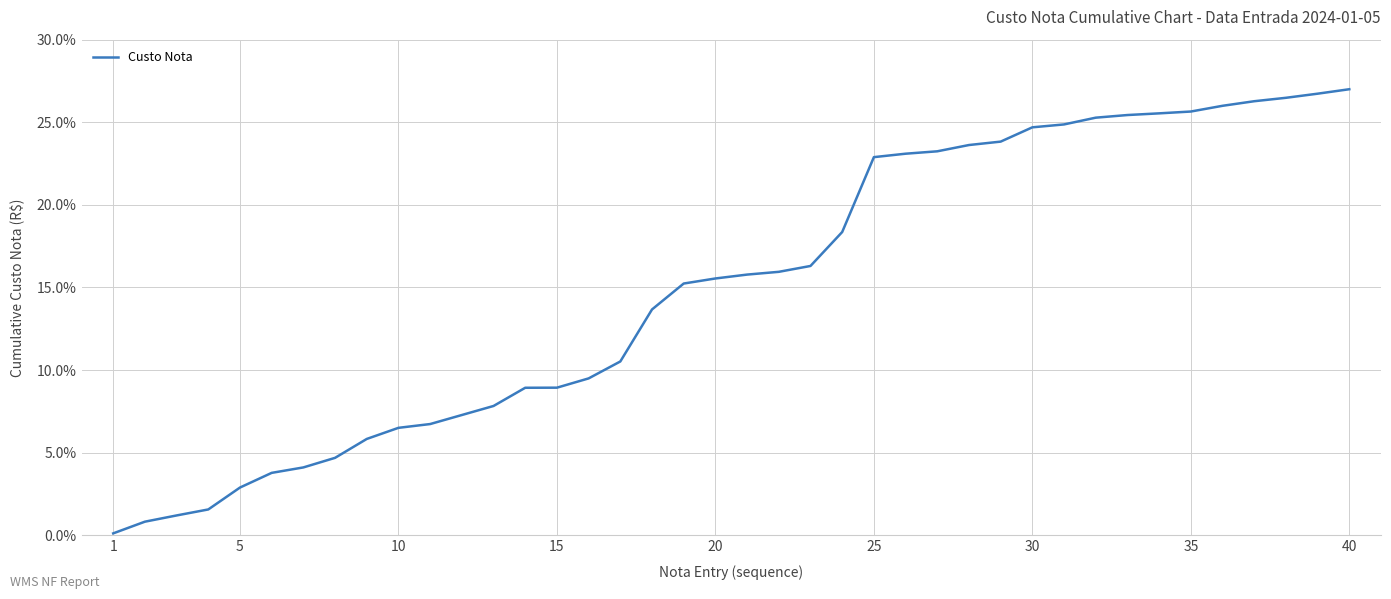

What is the greatest value displayed?

27.0